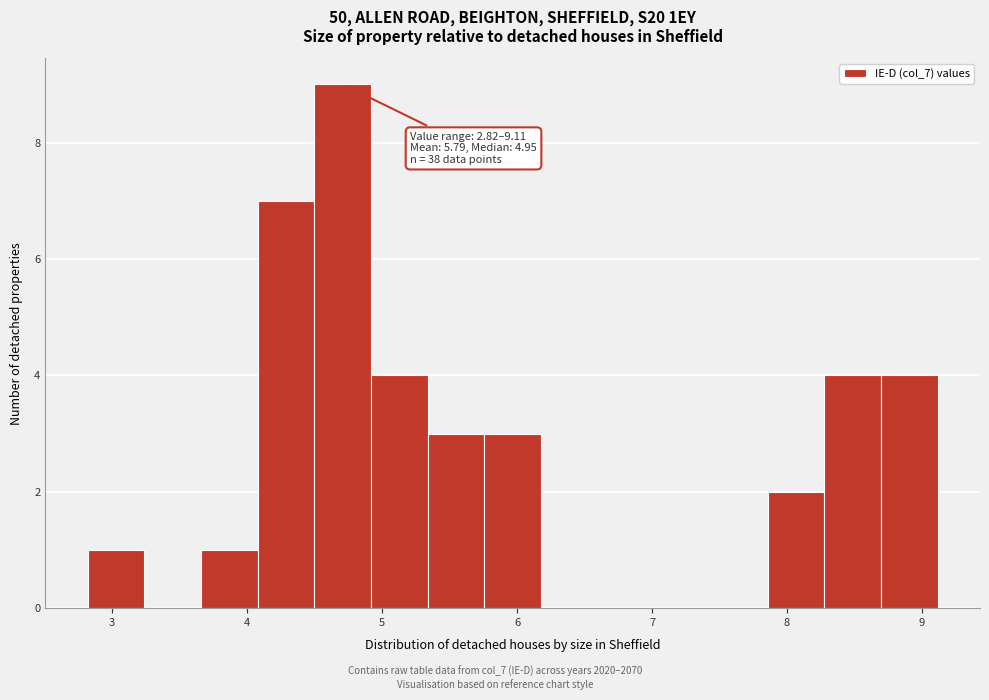

Over which range of the x-axis is the bar tallest?

4.5 to 4.9